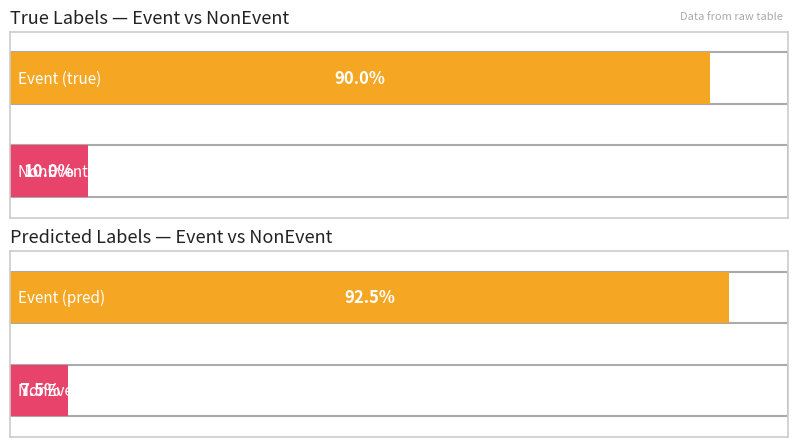

The value of Event at 18 is 11. True or false?

False